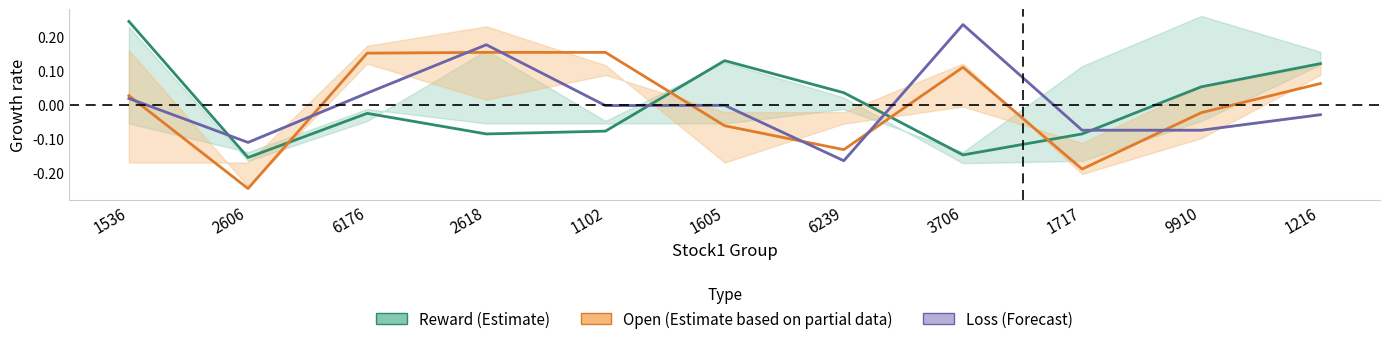

At which label does Reward (estimate) first exceed 0?

1536